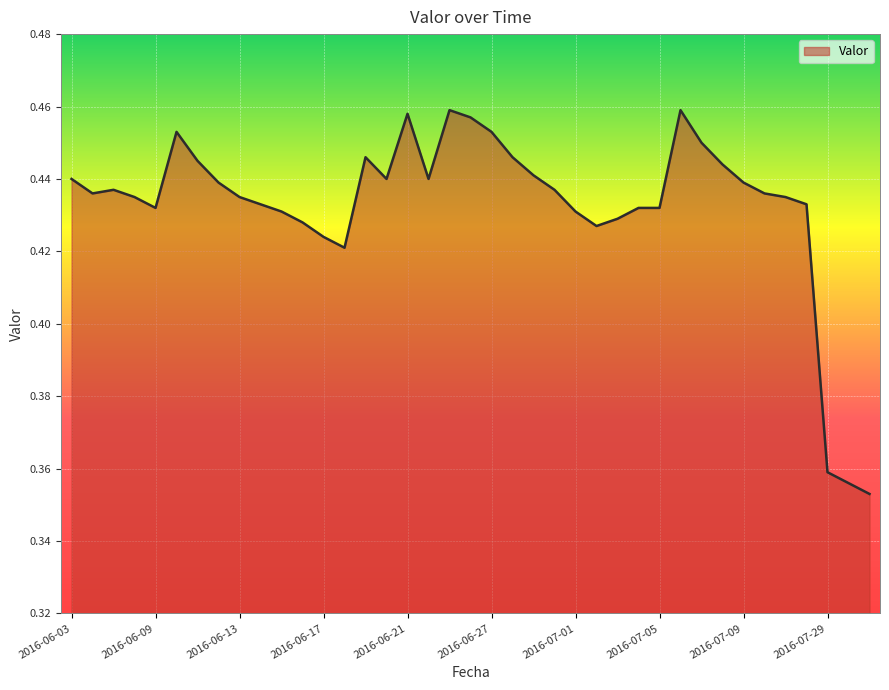

What is the average value?

0.4